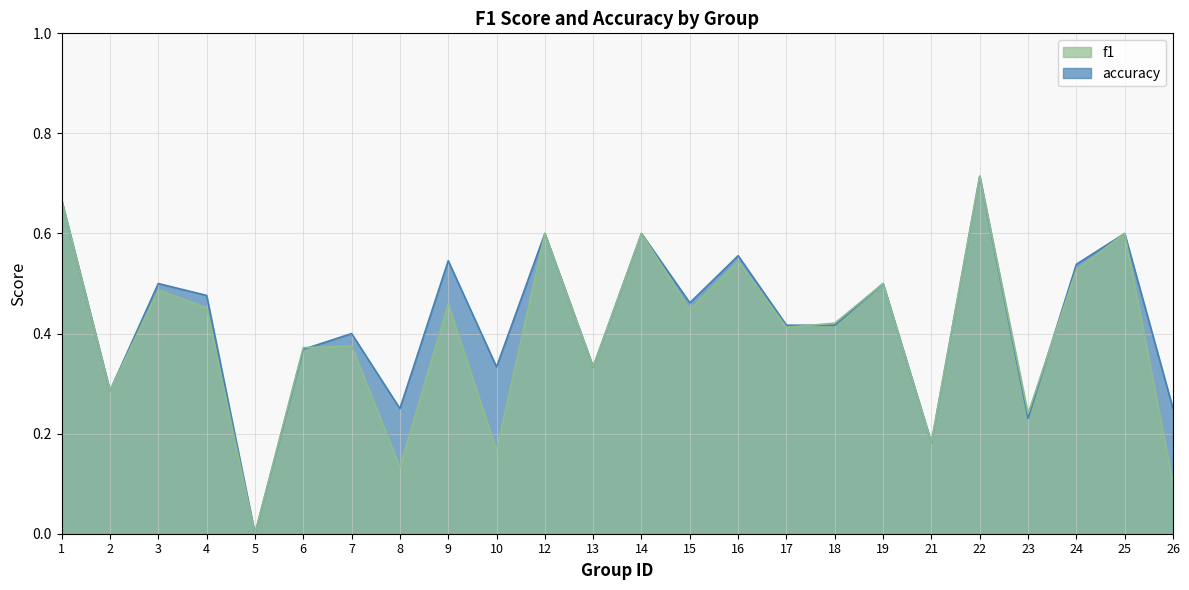

How many lines are shown in the chart?

2